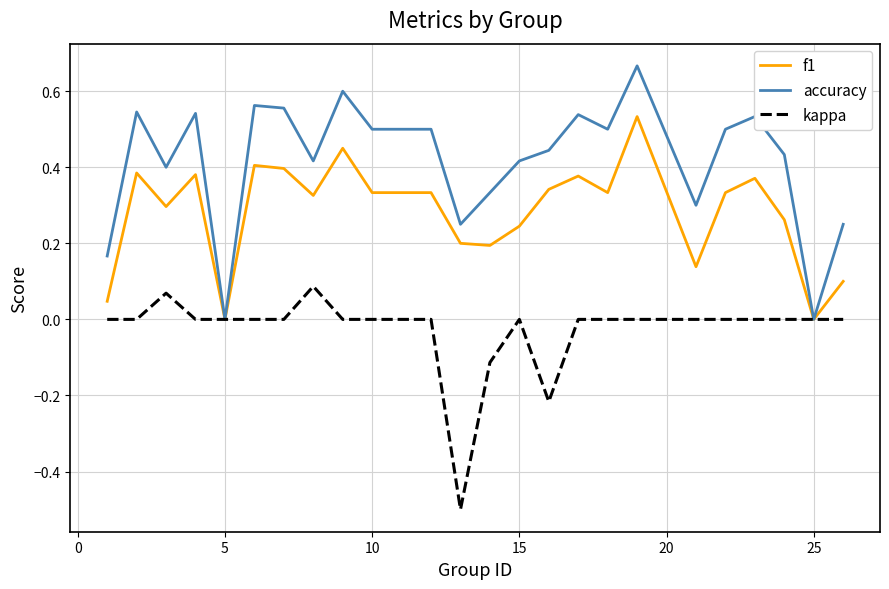

Rank the series by their maximum value, from lowest to highest.

kappa, f1, accuracy